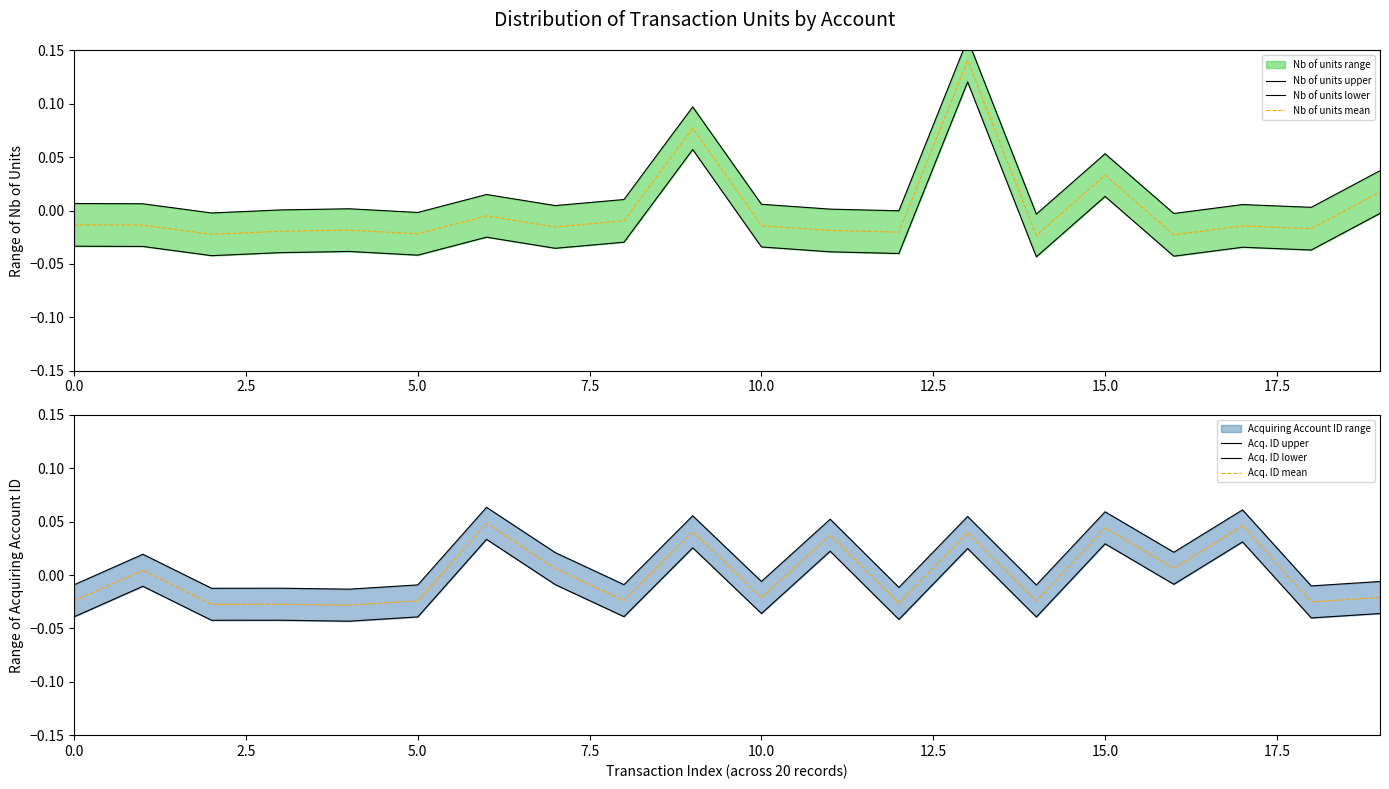

What is the difference between the maximum and minimum values in the Nb of units upper series?

0.2